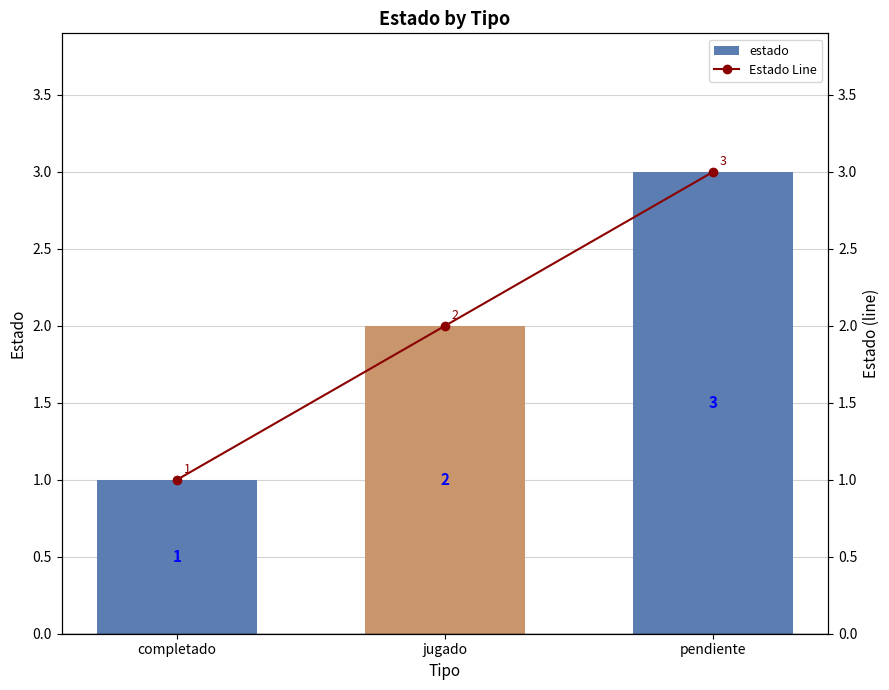

What is the difference between the maximum and second lowest values in the estado series?

1